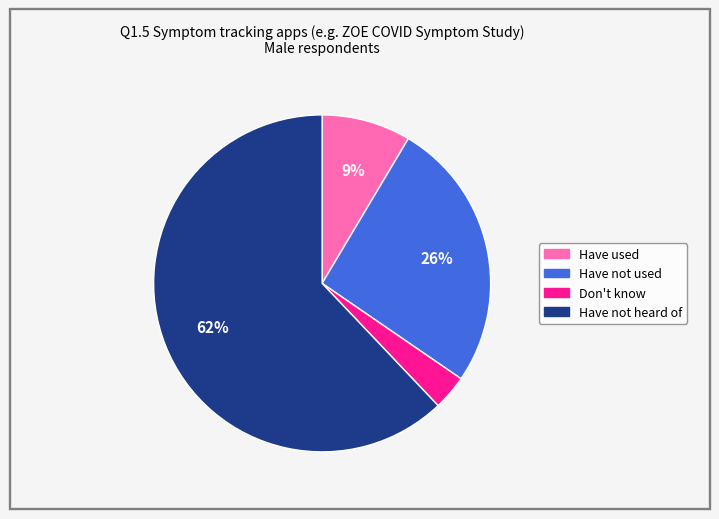

To the nearest percent, what portion does Have not used represent?

26%